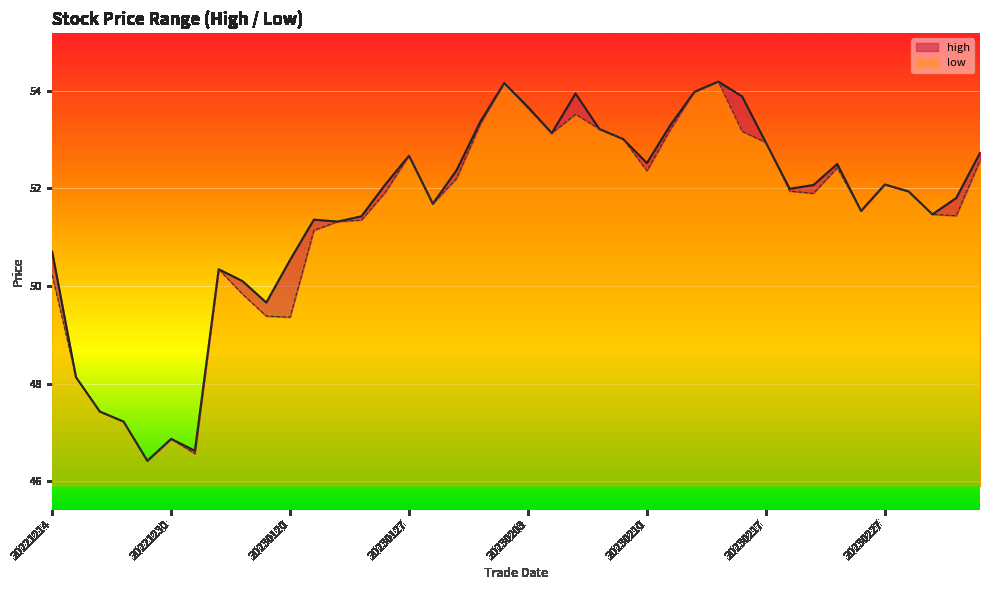

What is the value of the high point at the 38th from the left?

51.5